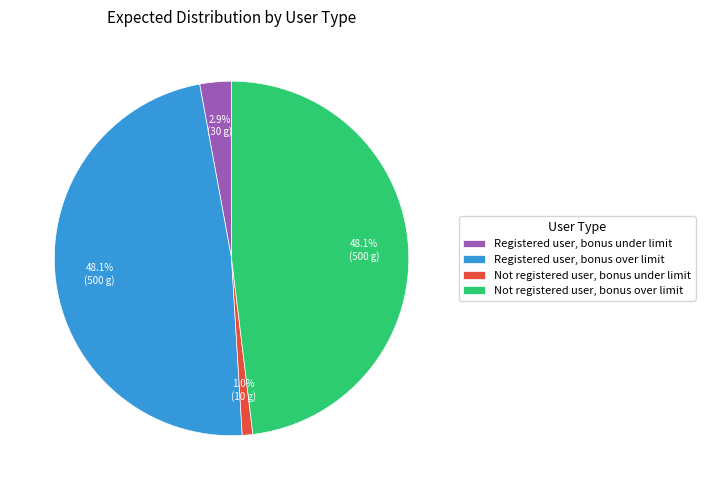

The Not registered user, bonus over limit slice represents 59% of the pie. True or false?

False